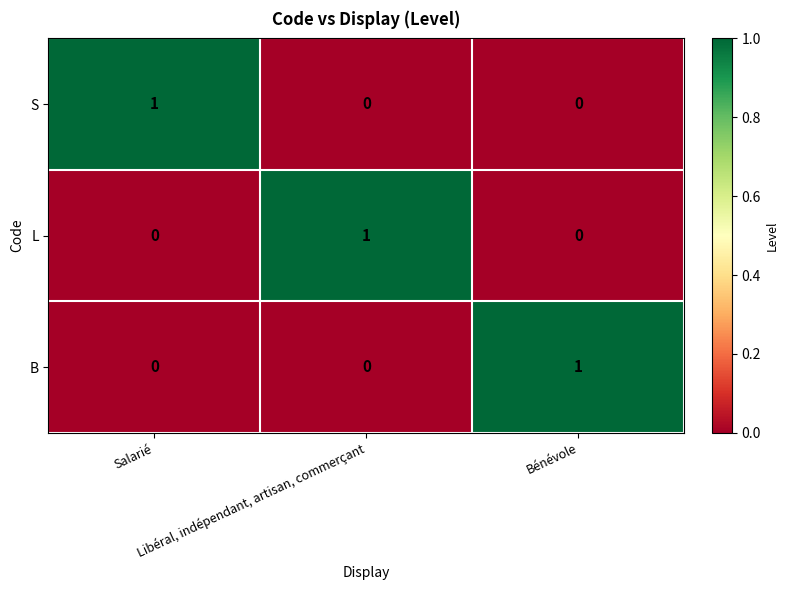

At how many categories does at least one series exceed 0?

3